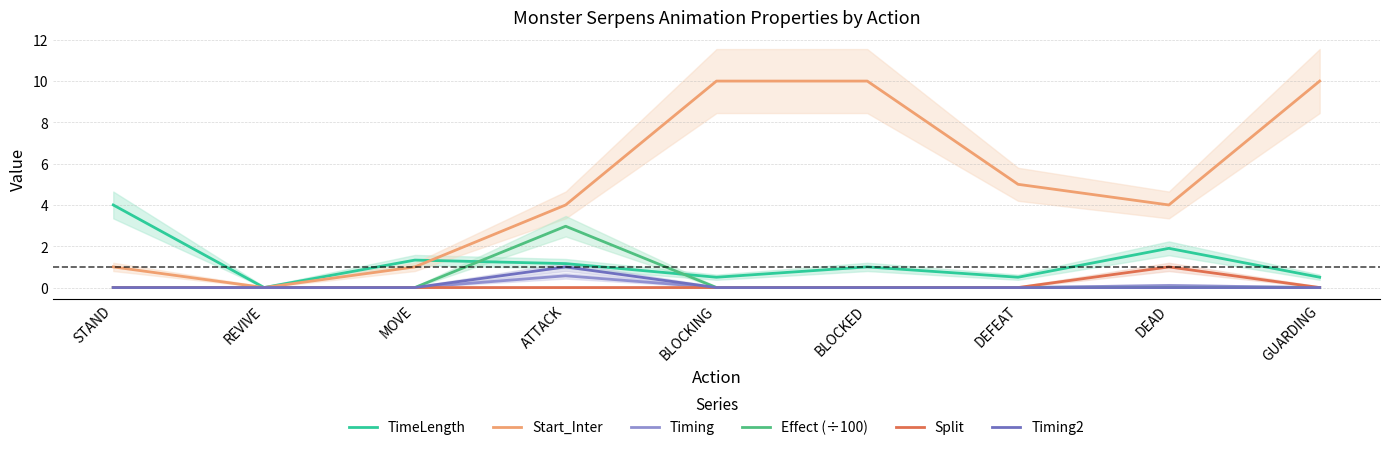

At which category is the sum across all series the highest?

BLOCKED